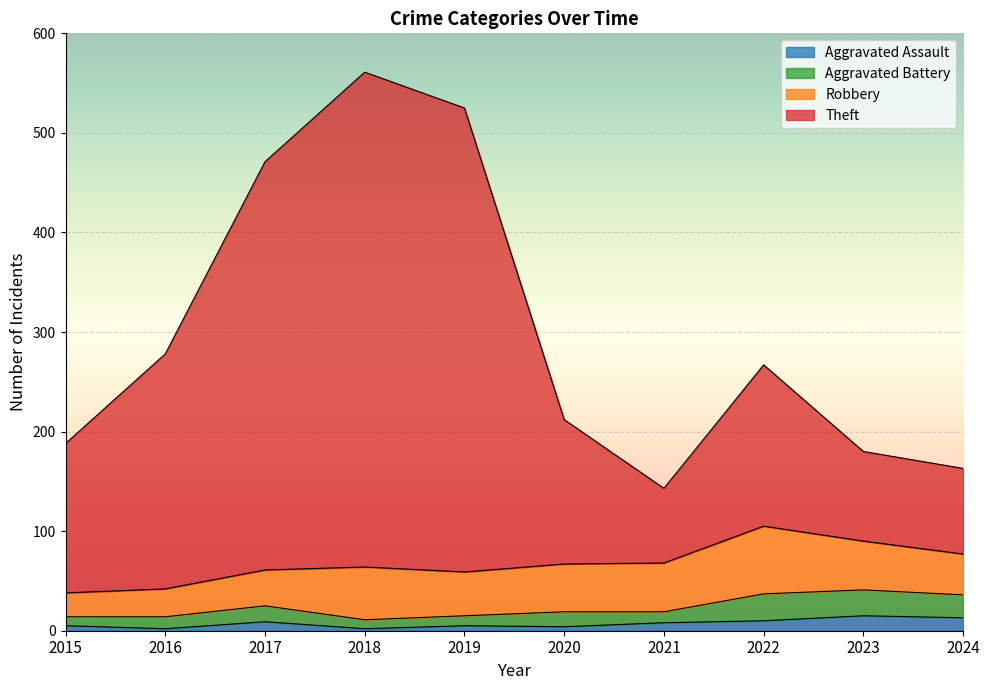

The value of Aggravated Assault at 2023 is 15. True or false?

True